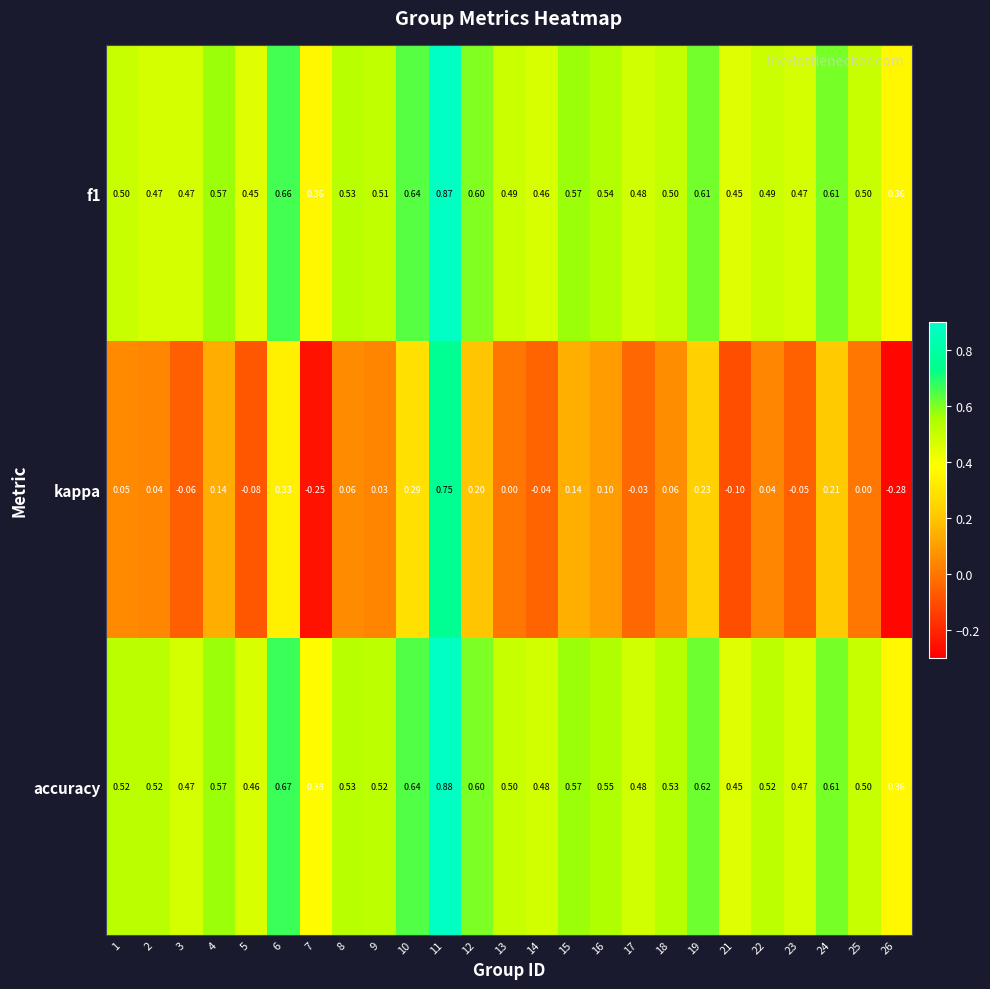

Rank the series by their maximum value, from lowest to highest.

kappa, f1, accuracy